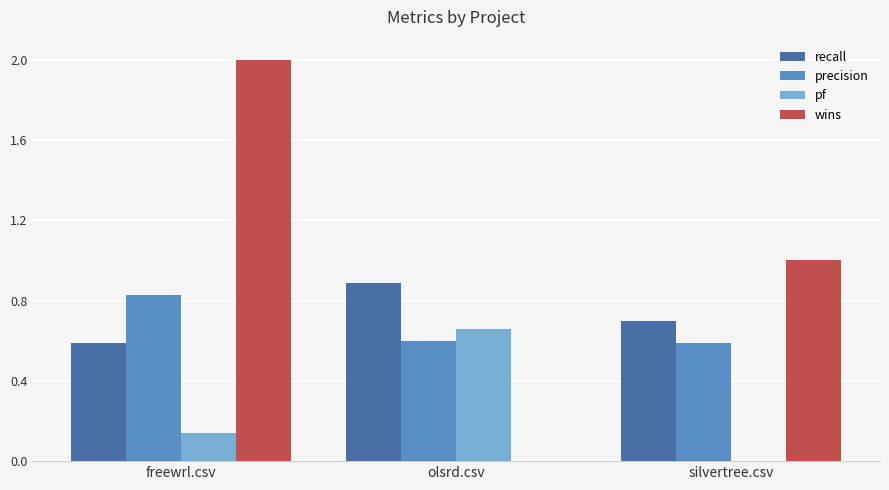

The value of pf at freewrl.csv is 0.0. True or false?

False